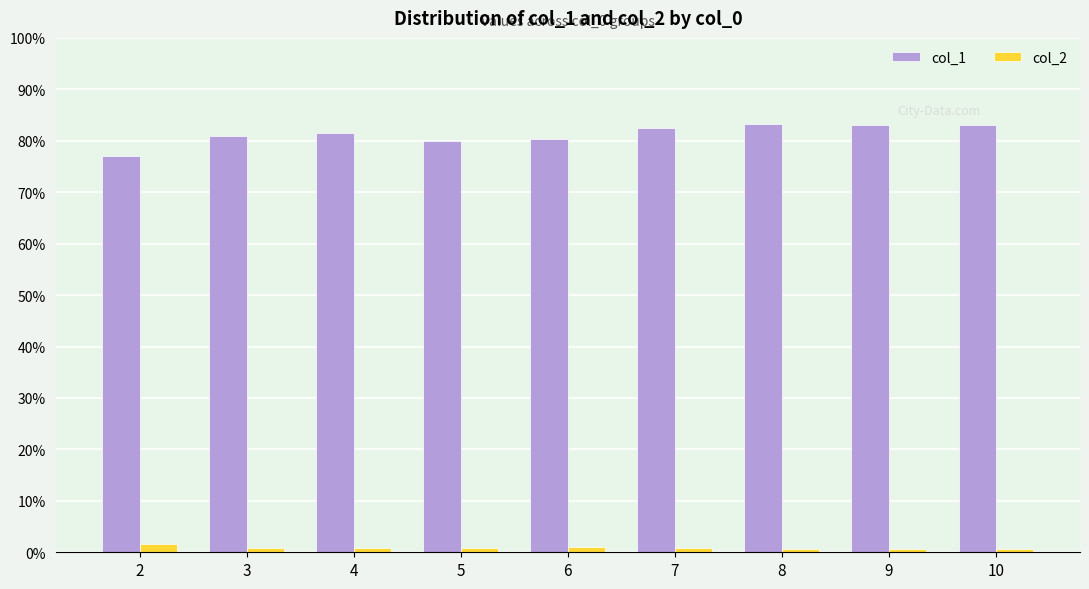

Which series has the largest total across all categories?

col_1